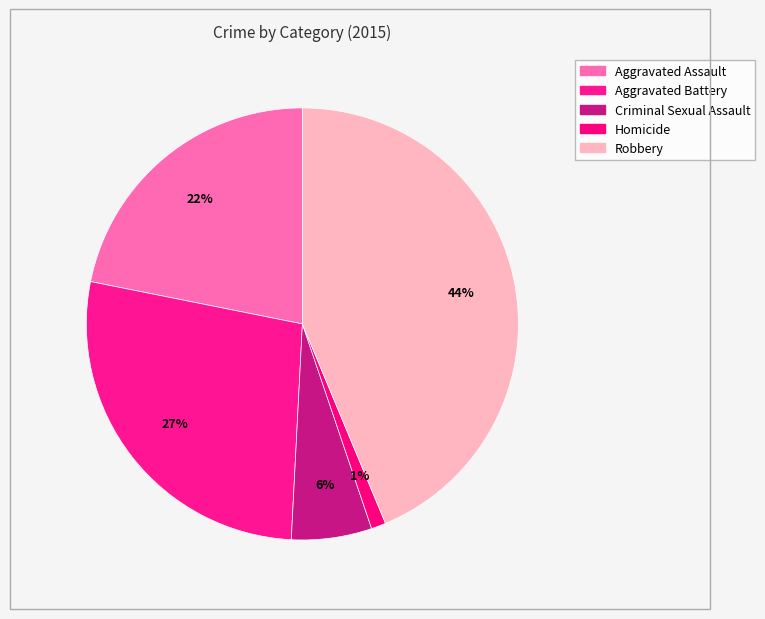

What percentage is the Aggravated Battery slice, to the nearest percent?

27%